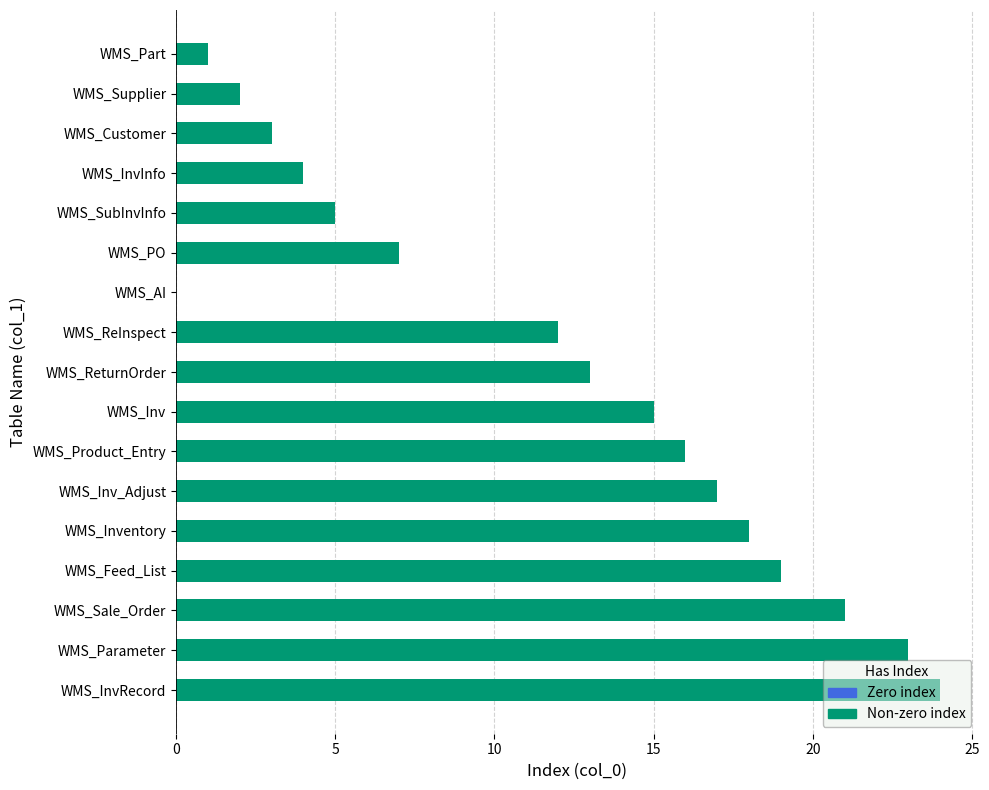

What is the average value?

12